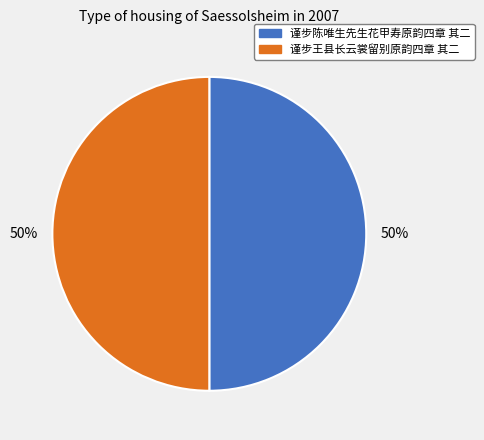

Approximately how many times larger is the value at 谨步陈唯生先生花甲寿原韵四章 其二 compared to 谨步王县长云裳留别原韵四章 其二?

1.0